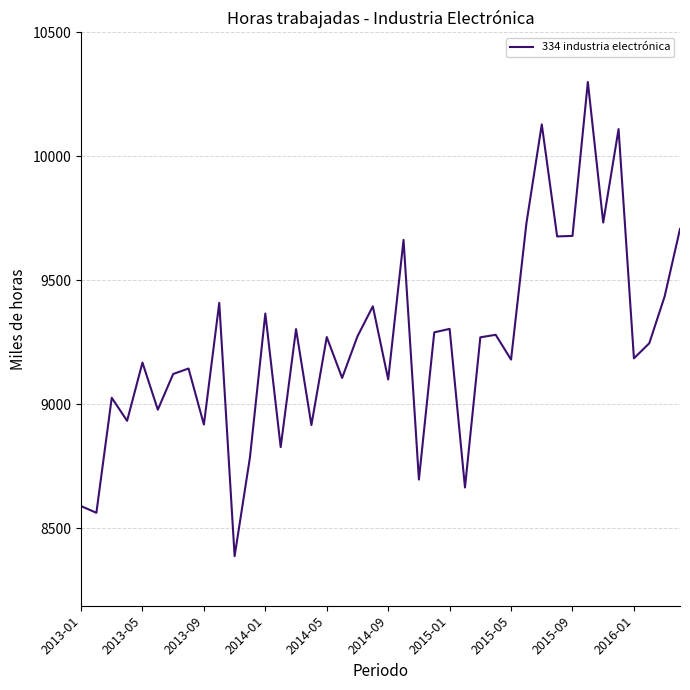

What is the smallest value displayed?

8387